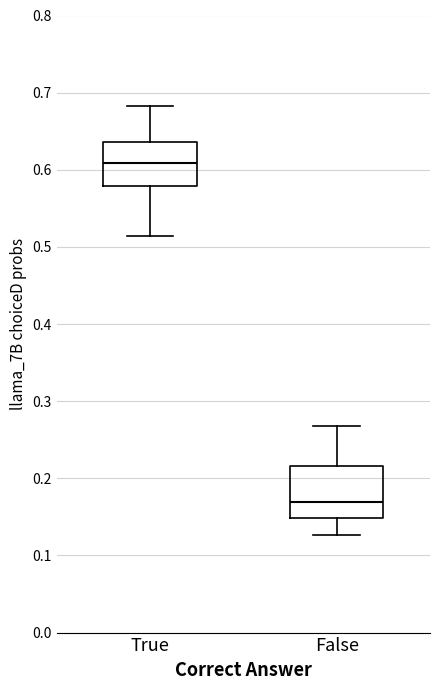

Comparing the boxes themselves (not the whiskers), which one is the tallest?

False